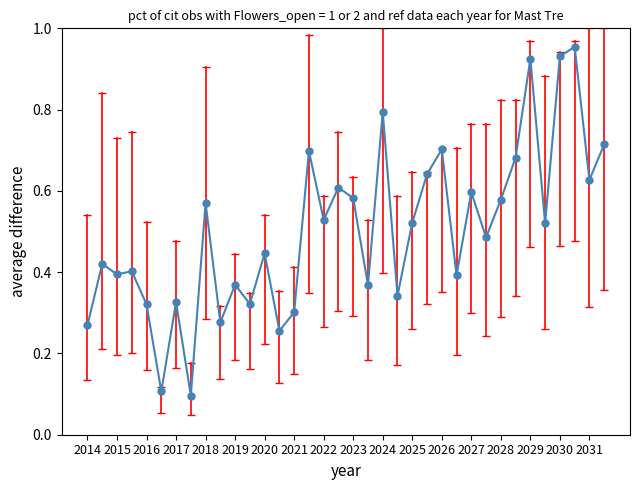

What is the minimum value shown in the chart?

0.1